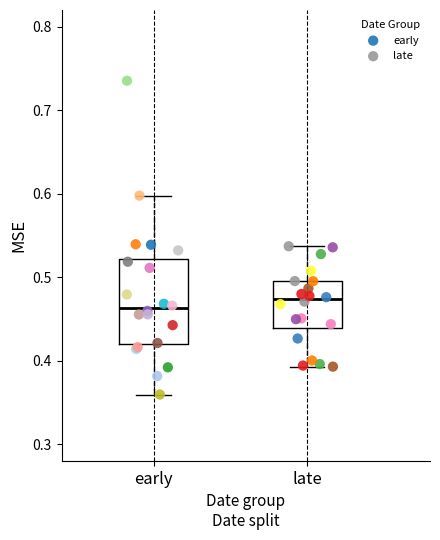

What are all the series names shown in the legend?

early, late